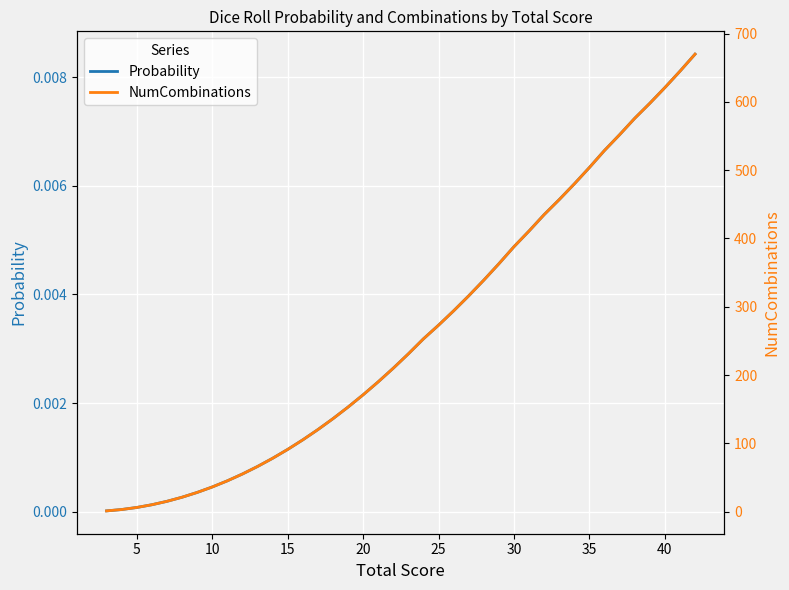

True or false: NumCombinations and Probability intersect in this chart.

False